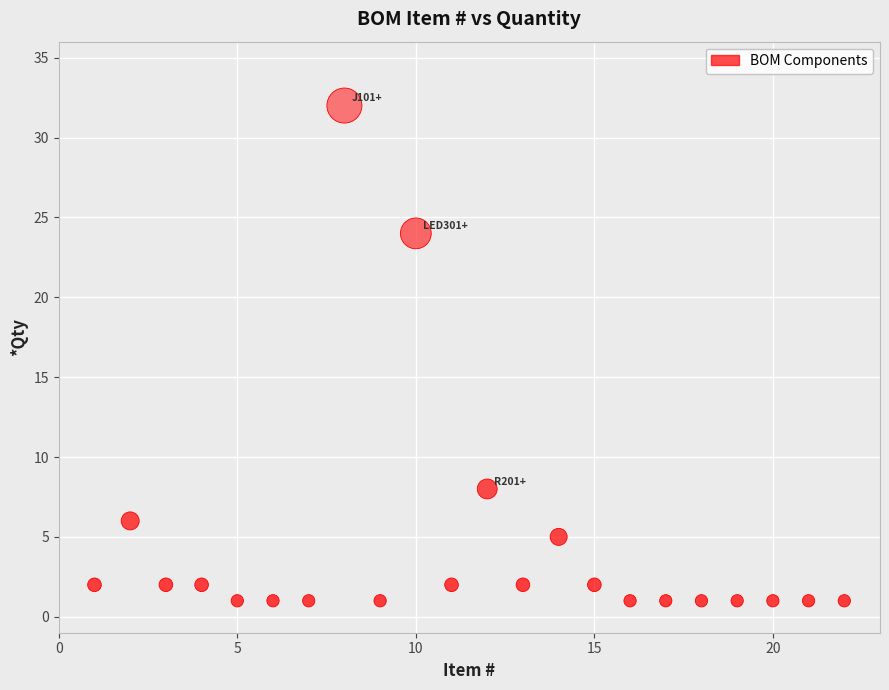

What is the range of Y values (max minus min)?

31